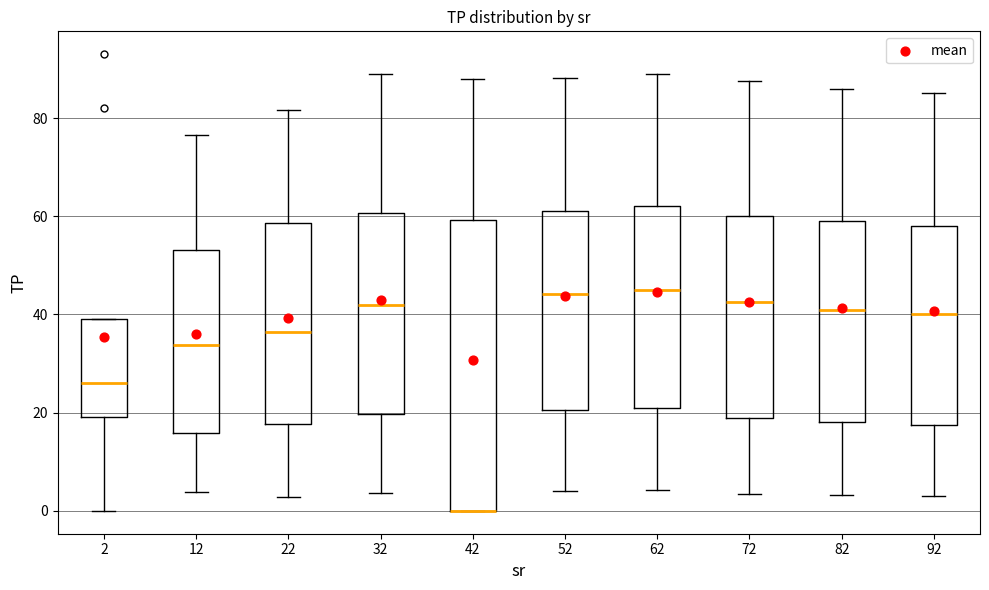

Where does the median line of the box at x = 52 sit on the y-axis? The values are not printed on the chart, so give them approximately, as read against the axis.

44